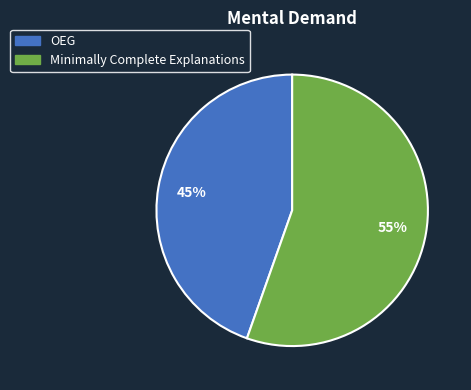

To the nearest percent, what is the average slice percentage?

50%